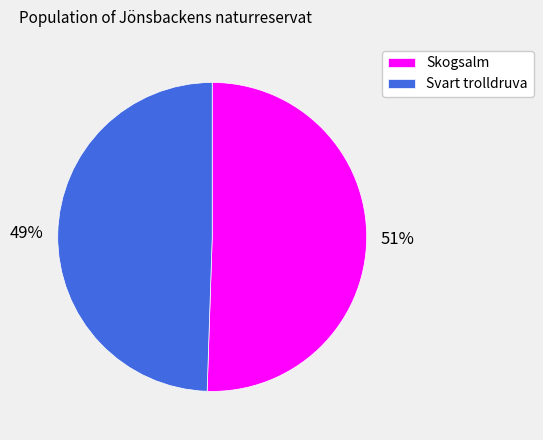

Does Skogsalm represent more than half of the total?

Yes